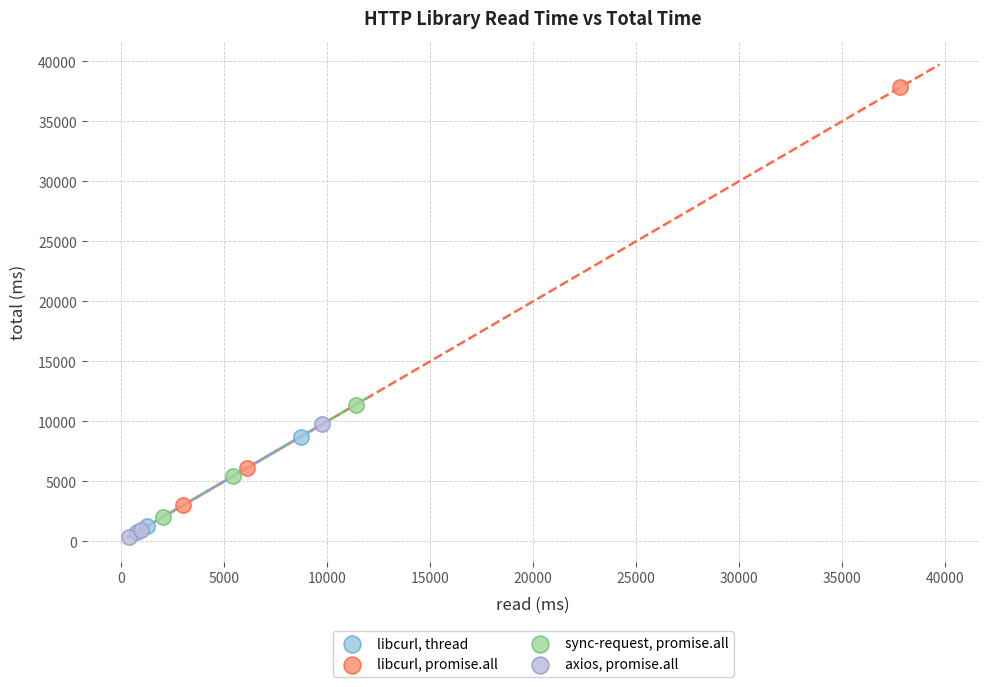

Which series reaches the minimum Y coordinate?

axios, promise.all